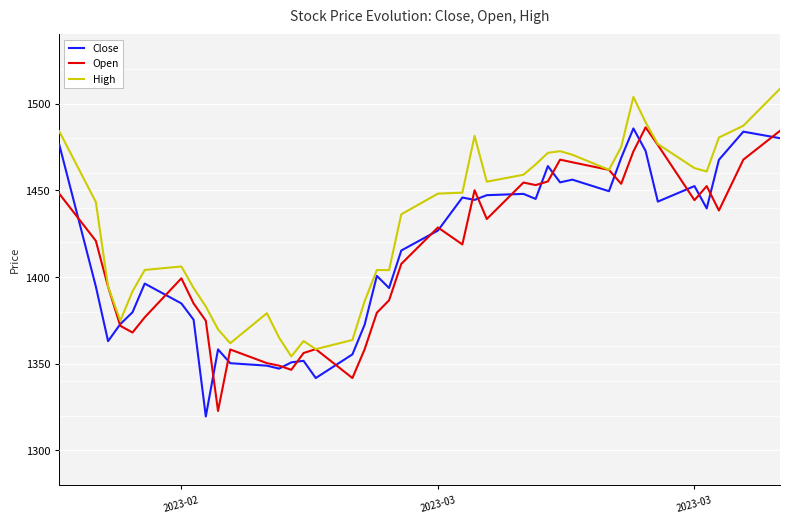

What is the greatest value displayed?

1508.6